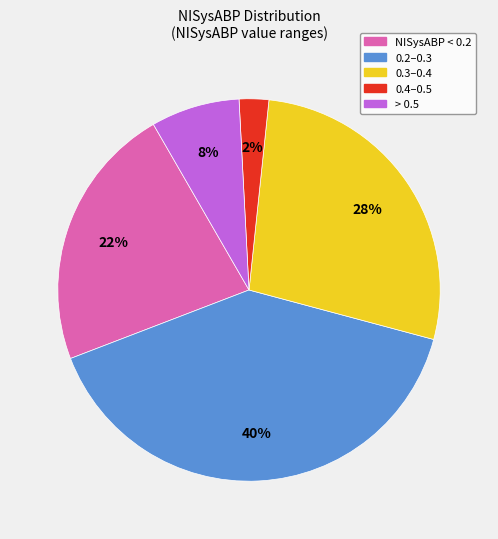

Do > 0.5 and NISysABP < 0.2 together represent more than half of the pie?

No